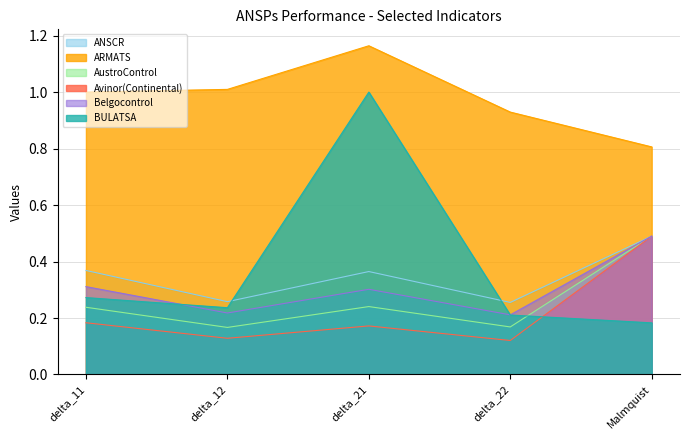

At which category does Belgocontrol reach its first local valley?

delta_12